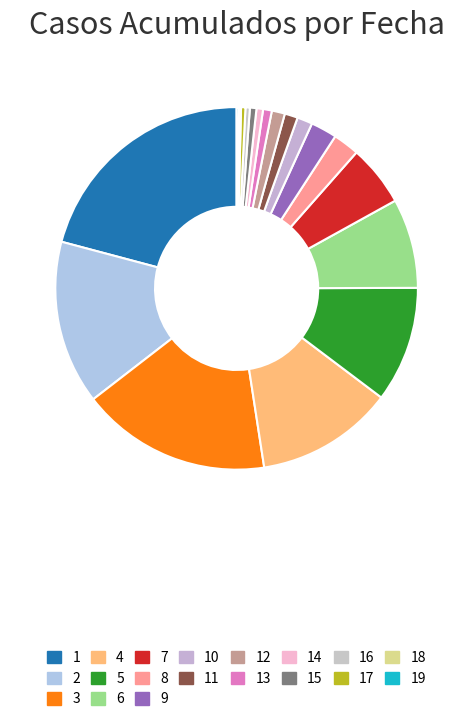

To the nearest percent, what is the difference between the largest and smallest slice percentages?

21%